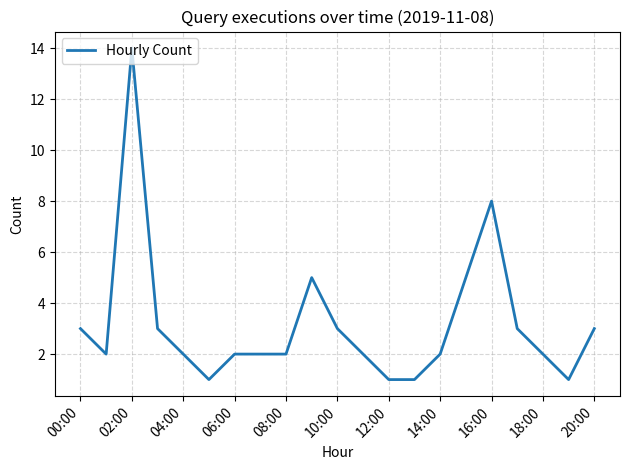

What is the difference between the maximum and minimum values?

13